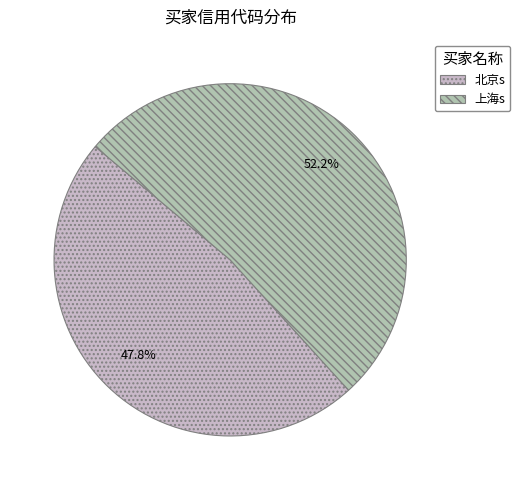

To the nearest percent, what portion does 上海s represent?

52%